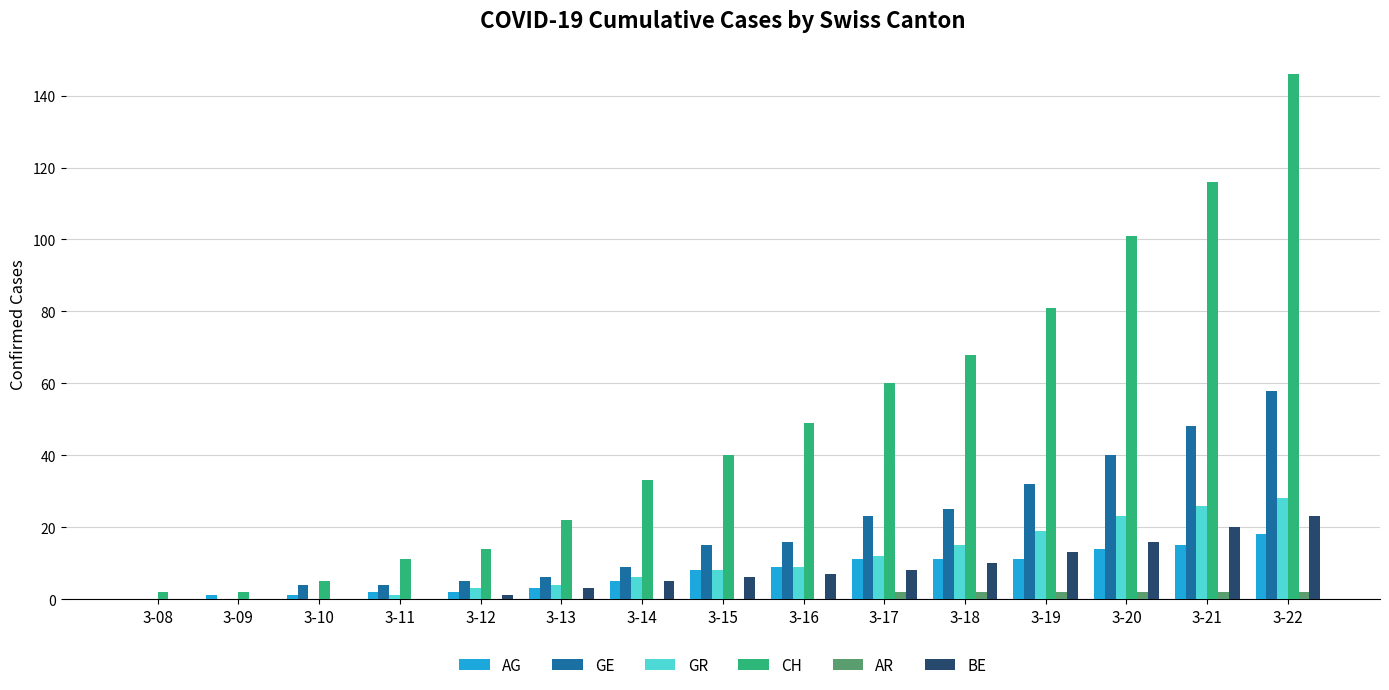

Does the chart contain stacked bars?

No